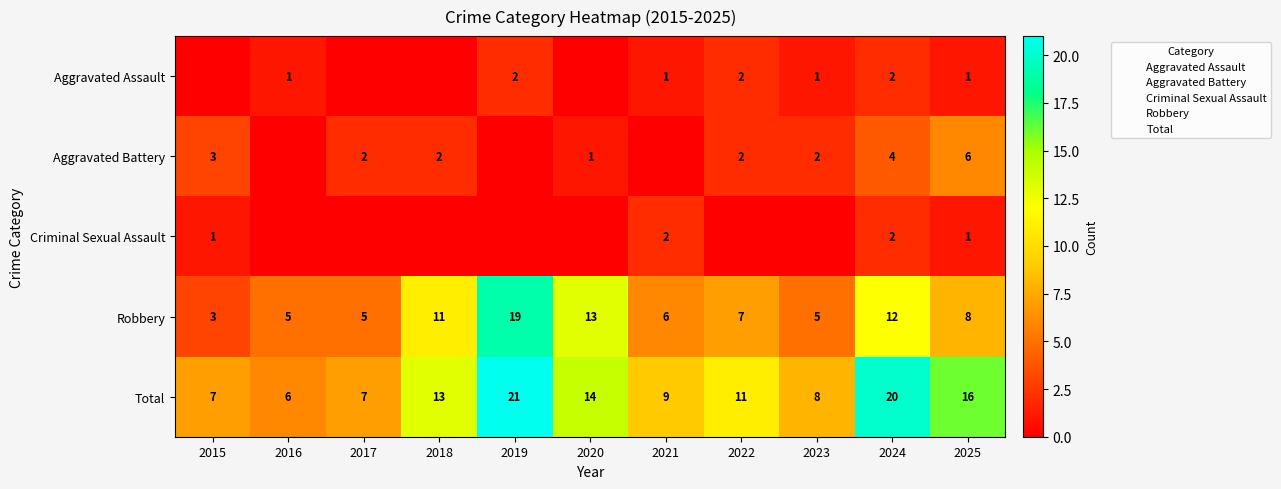

How many series are shown in this chart?

5